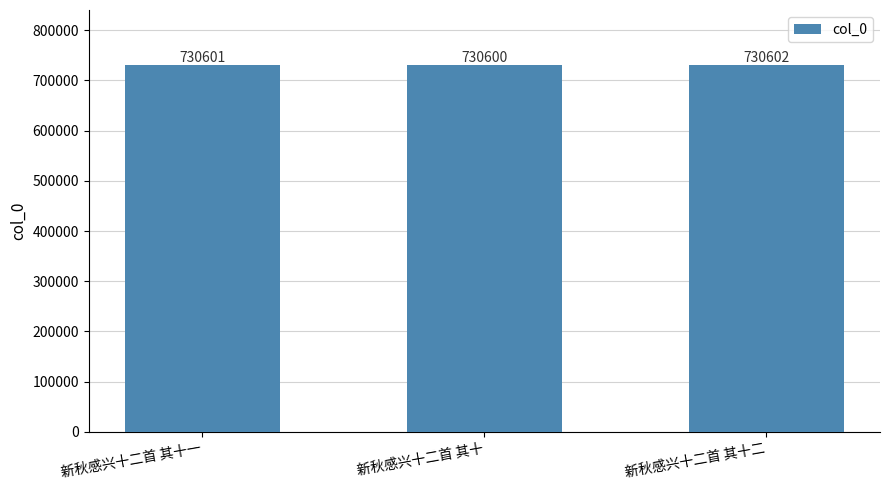

What is the difference between the maximum and minimum values?

2